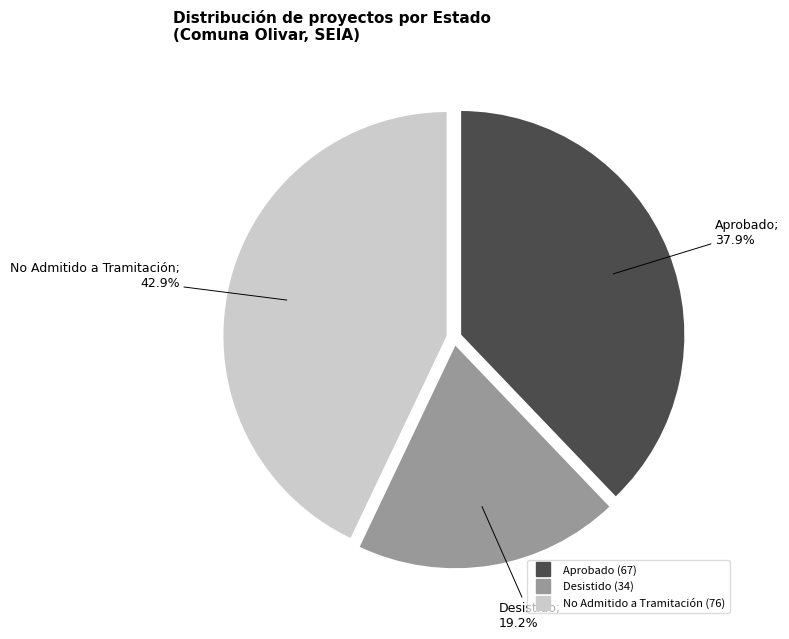

Does Aprobado account for over 50% of the chart?

No